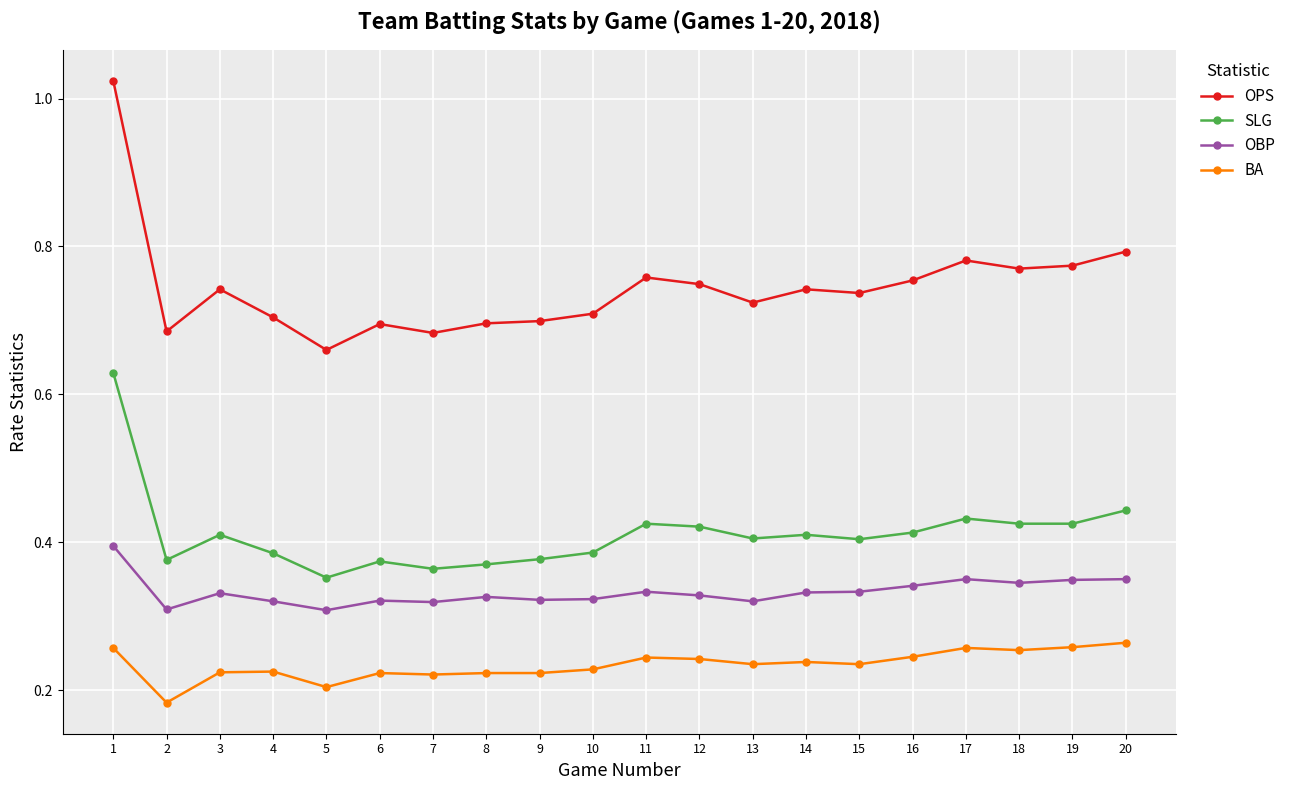

Which series changed the most between 2 and 16?

OPS